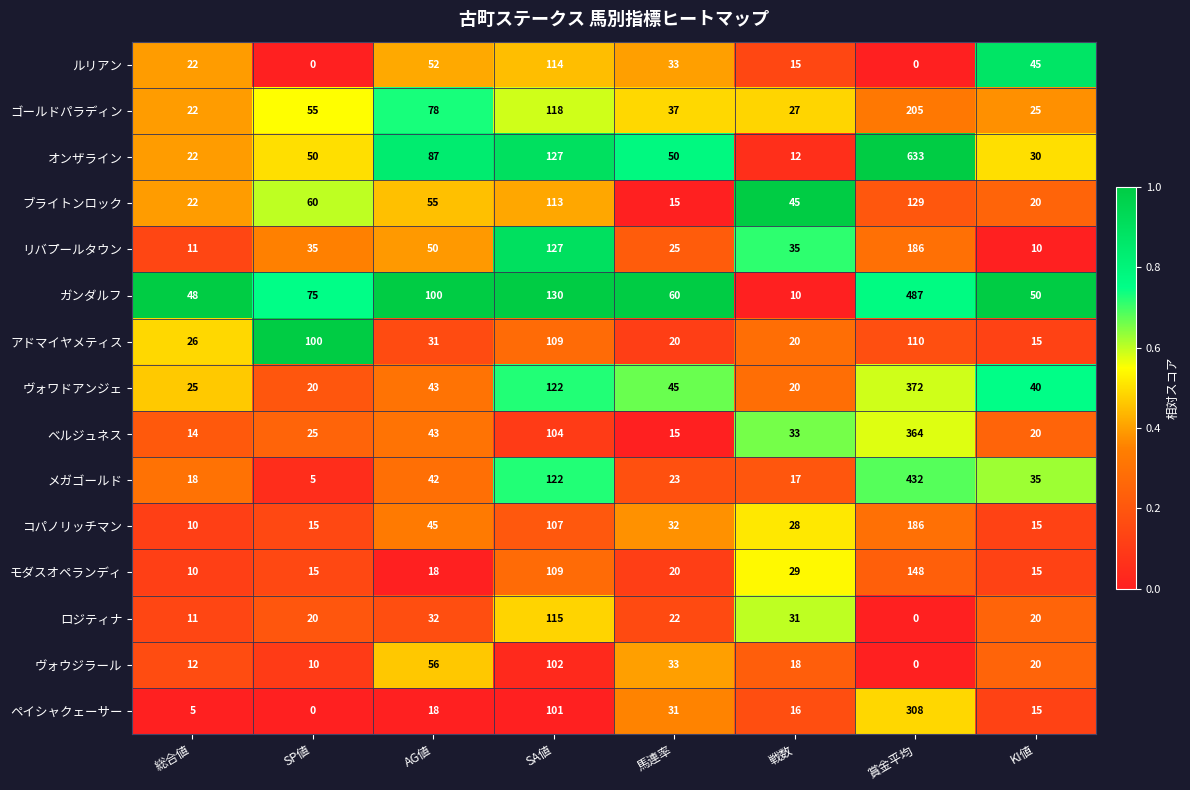

Between 総合値 and KI値, which series saw the biggest shift?

ルリアン